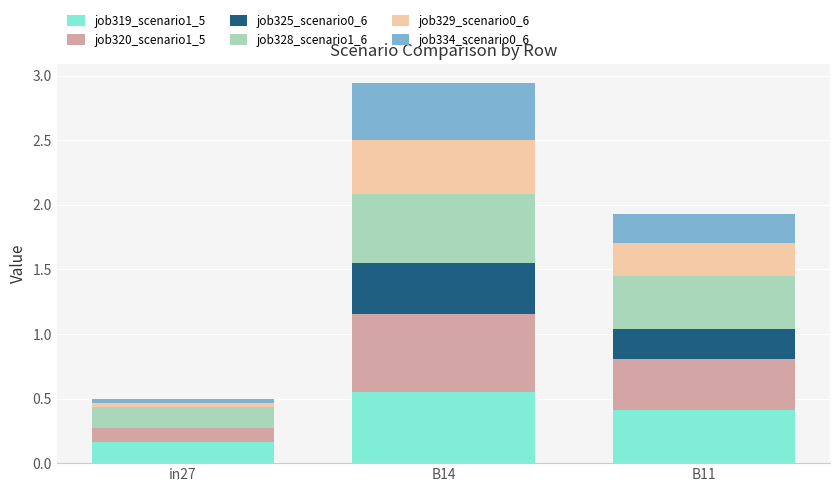

What is the total value across all series at B11?

1.9